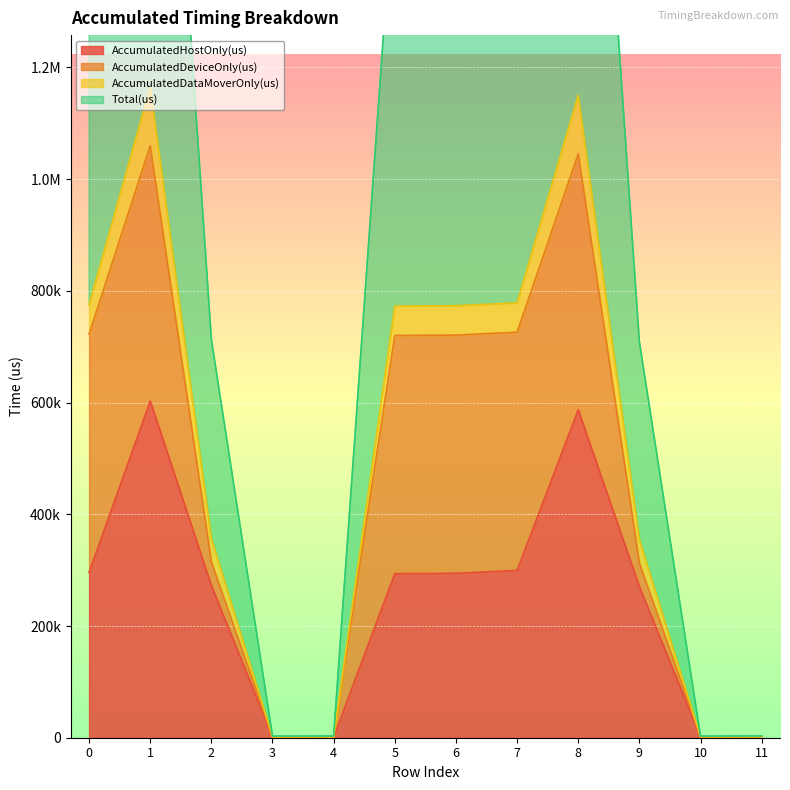

Which label corresponds to the smallest value in the chart?

3